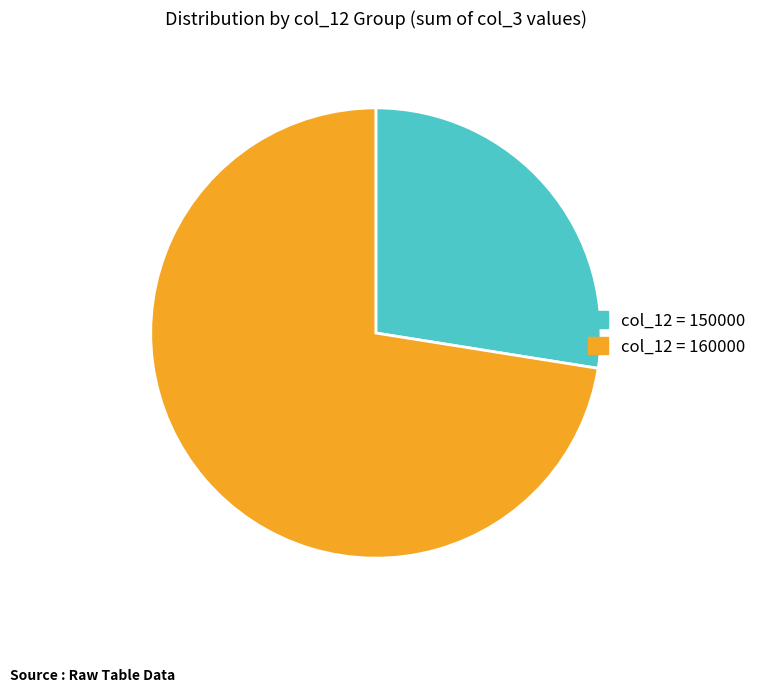

How many slices are in this pie chart?

2